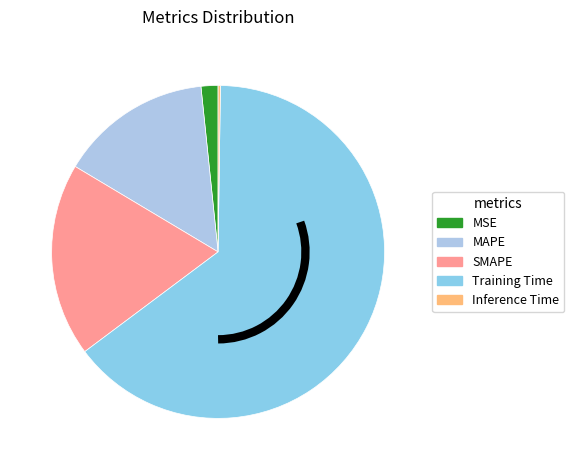

What is the change in value from MSE to Training Time?

+1.8